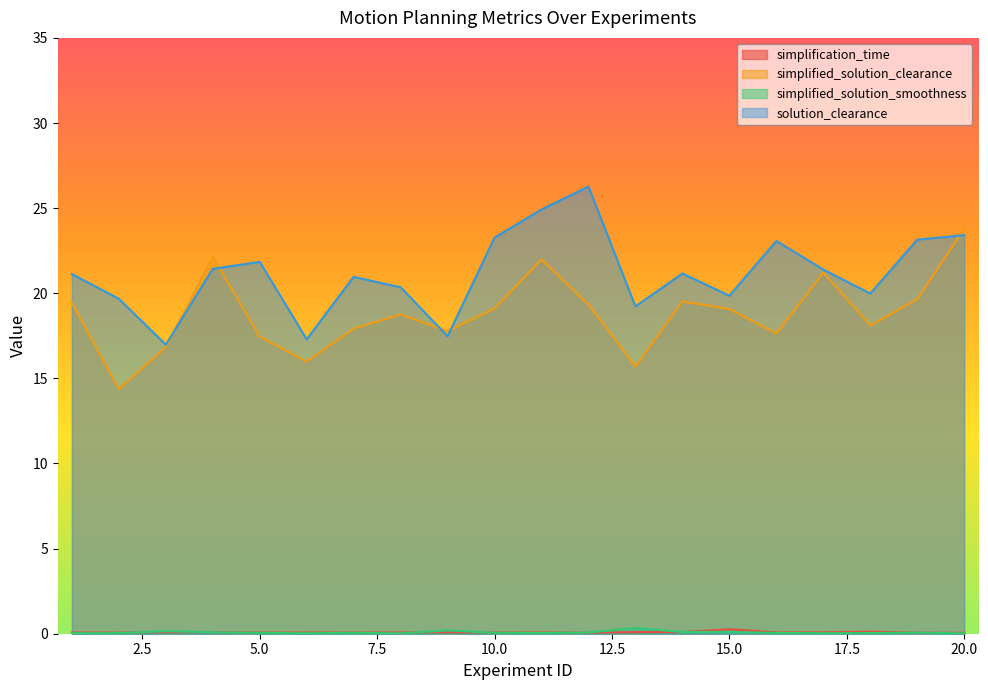

At which category does the chart reach its minimum across all series?

20